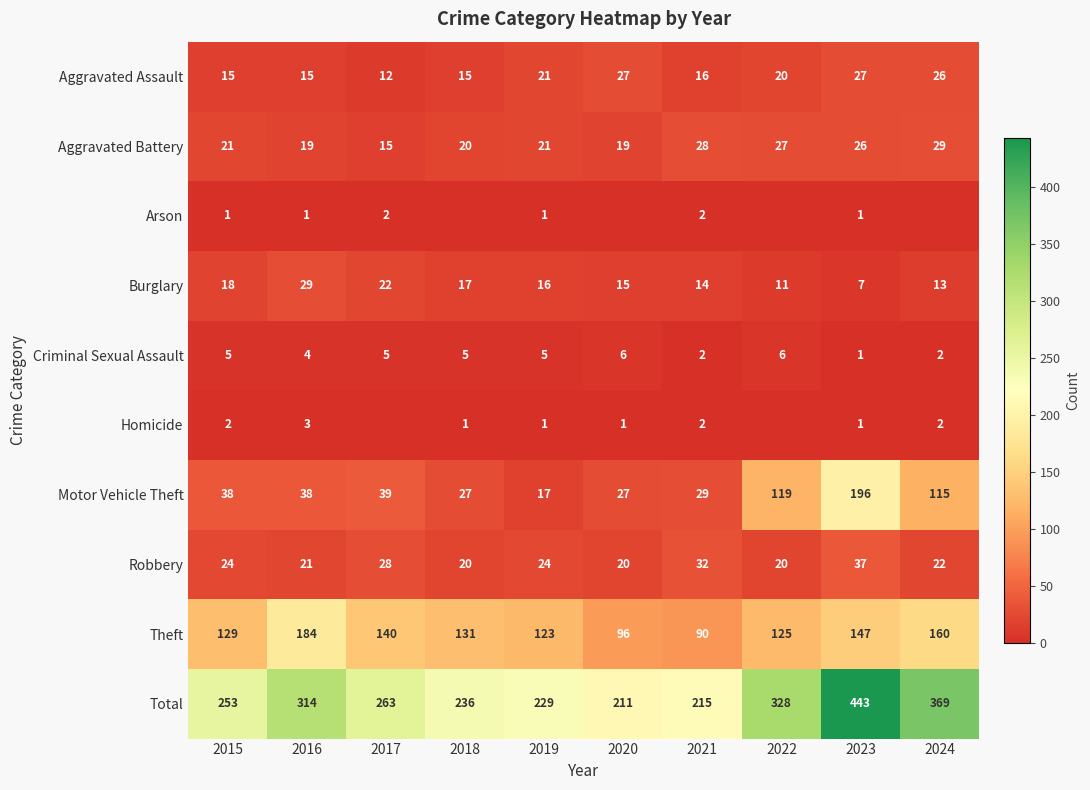

At which label does Criminal Sexual Assault reach its minimum?

2023